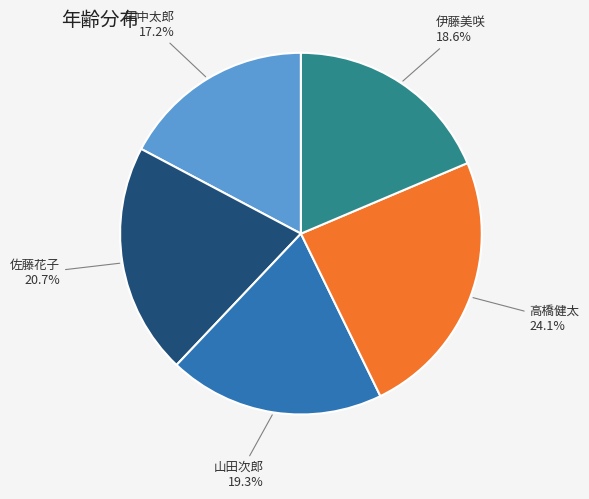

How many segments does this pie chart have?

5